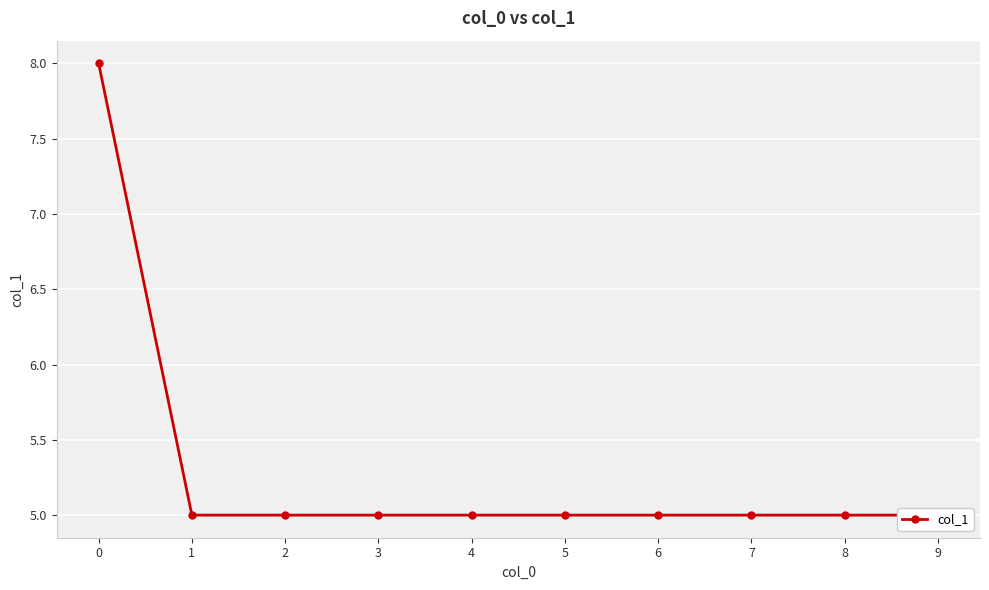

List the labels in order of value, smallest first.

1, 2, 3, 4, 5, 6, 7, 8, 9, 0